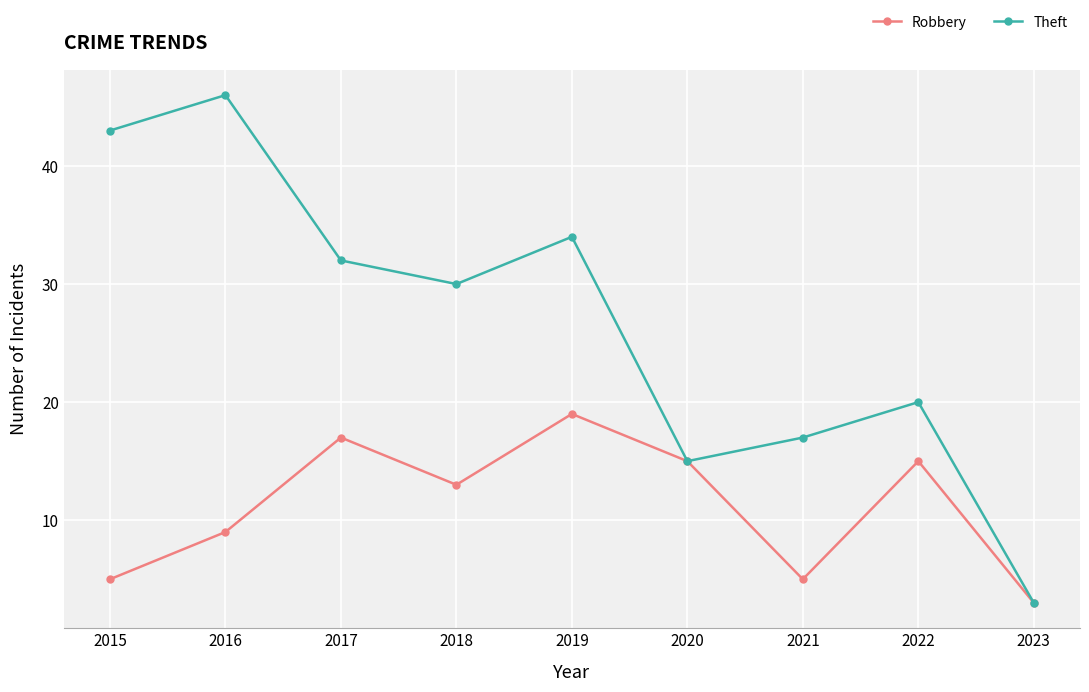

How many lines are shown in the chart?

2